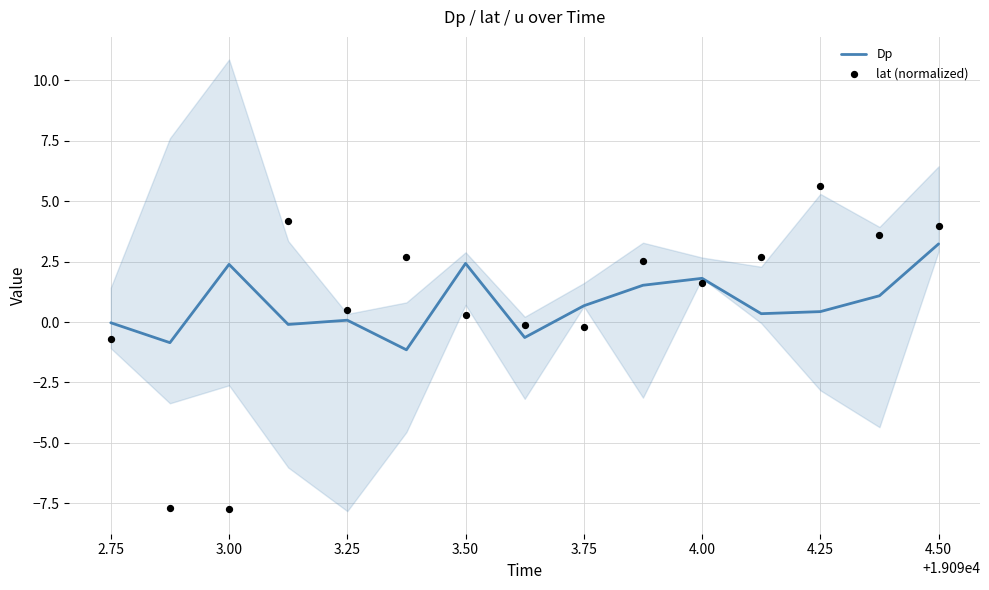

Which category has the highest value in the Dp series?

4.50